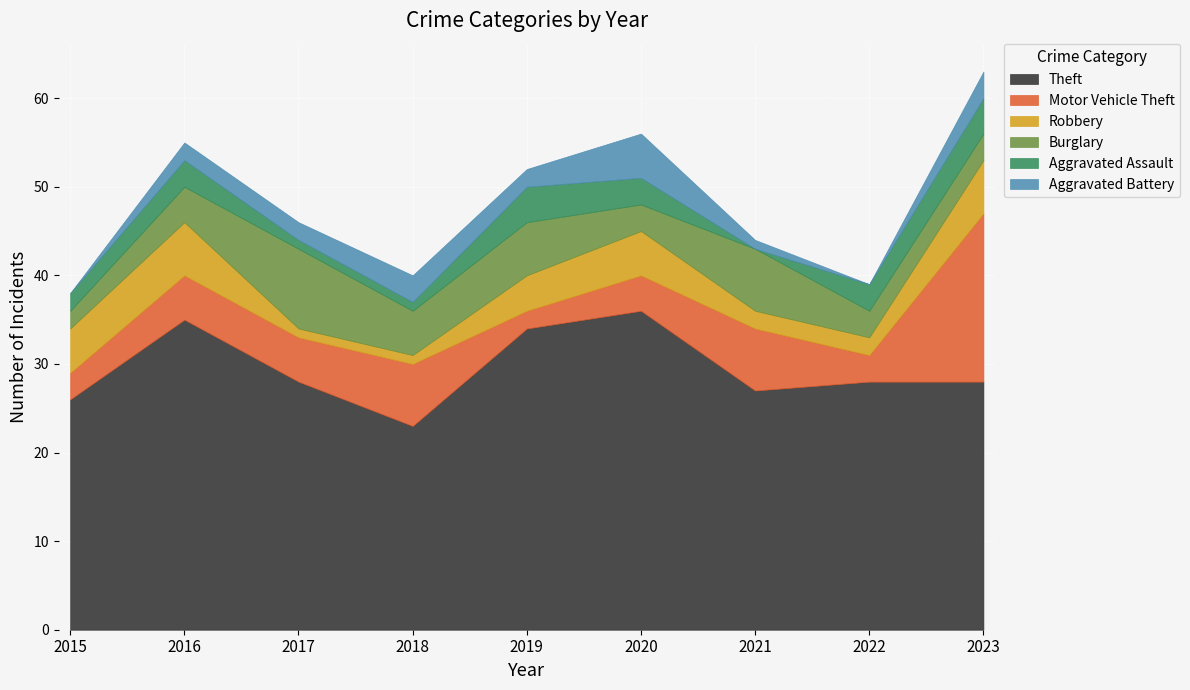

Which series changed the most between 2017 and 2023?

Motor Vehicle Theft